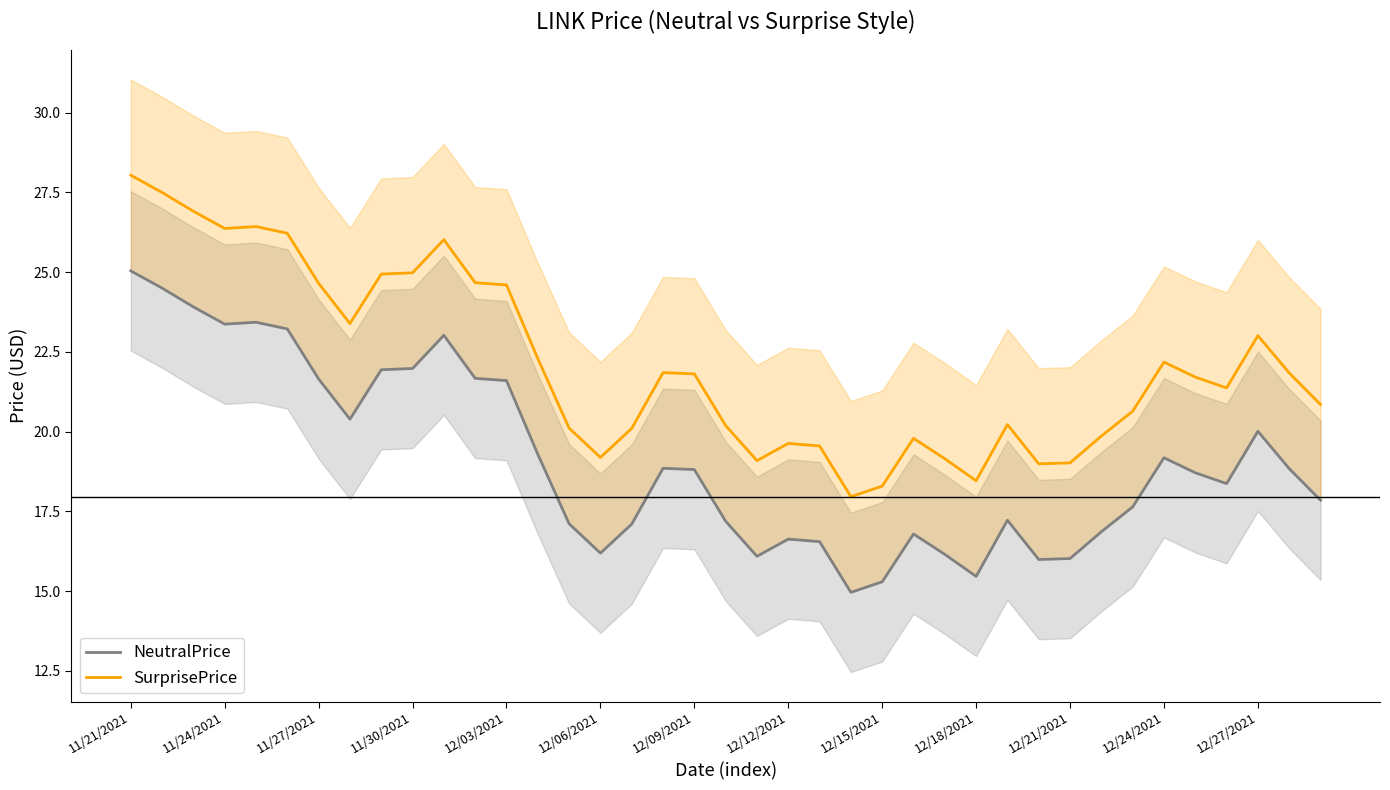

At which label does SurprisePrice reach its peak?

11/21/2021